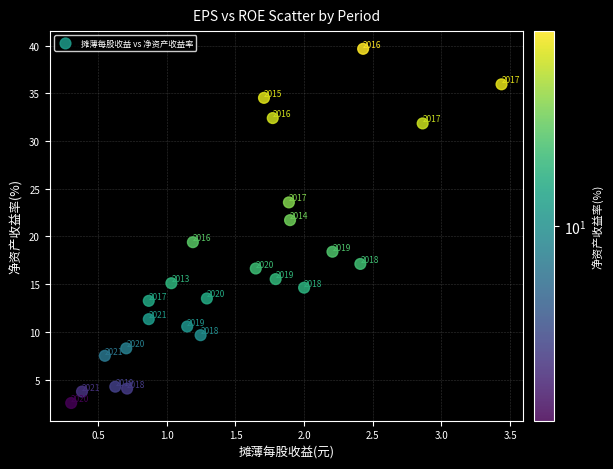

What Y value in the scatter plot is closest to 21?

21.7